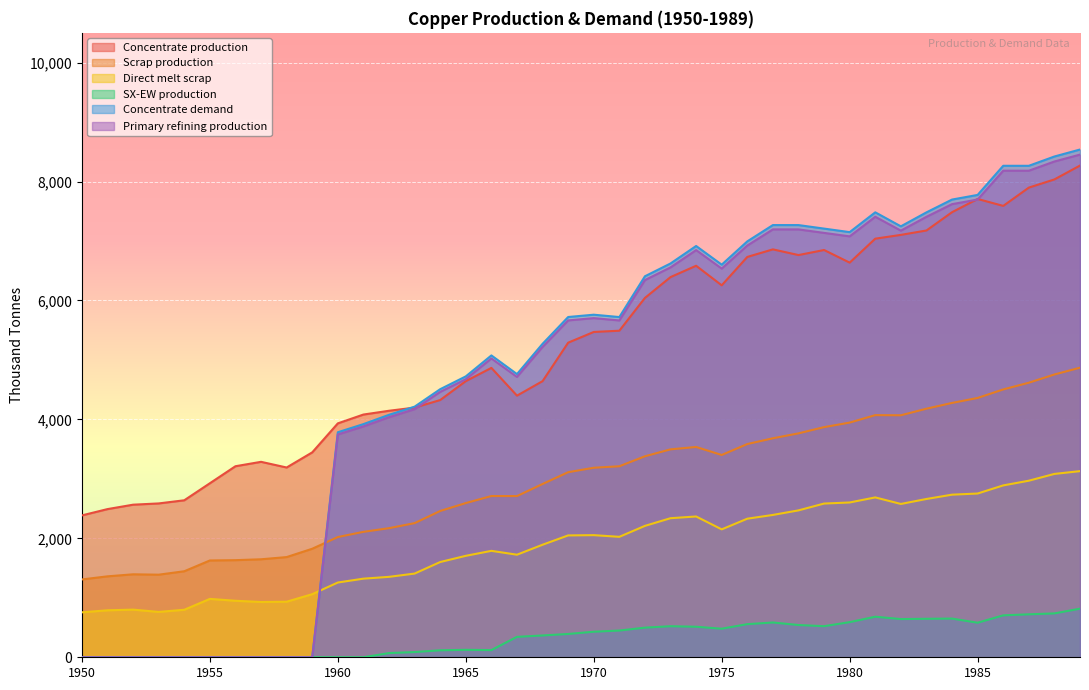

Which series has the largest total across all categories?

Concentrate production